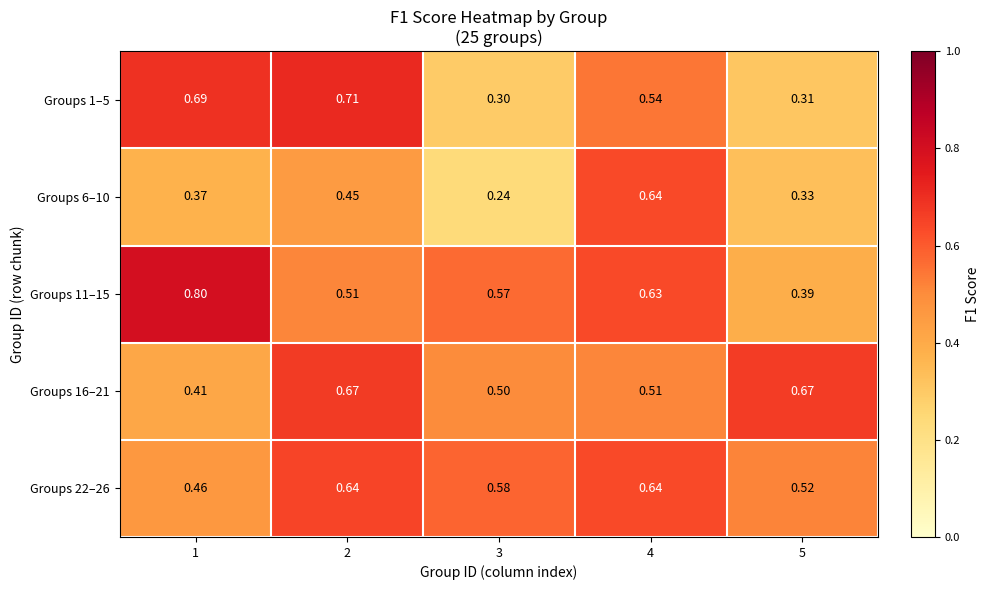

At 3, list the series in order from largest to smallest.

Groups 22–26, Groups 11–15, Groups 16–21, Groups 1–5, Groups 6–10